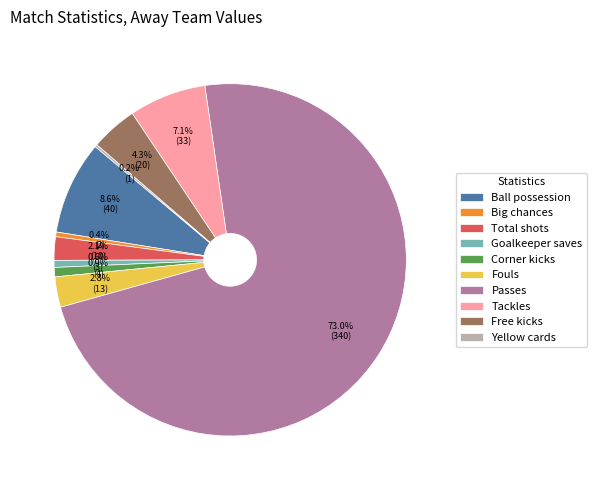

Combined, do Ball possession and Big chances account for over 50%?

No